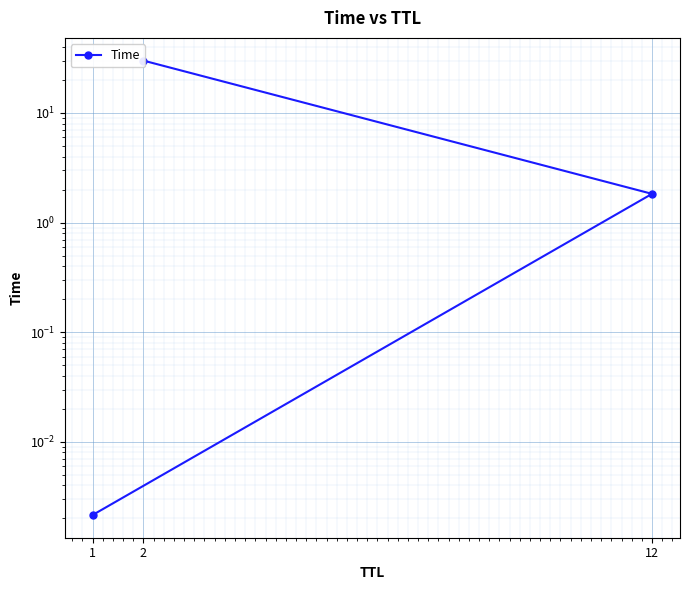

At which label is the value closest to 15?

12